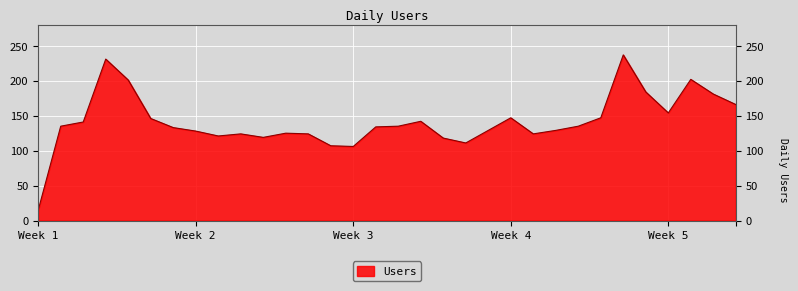

What is the minimum value shown in the chart?

15